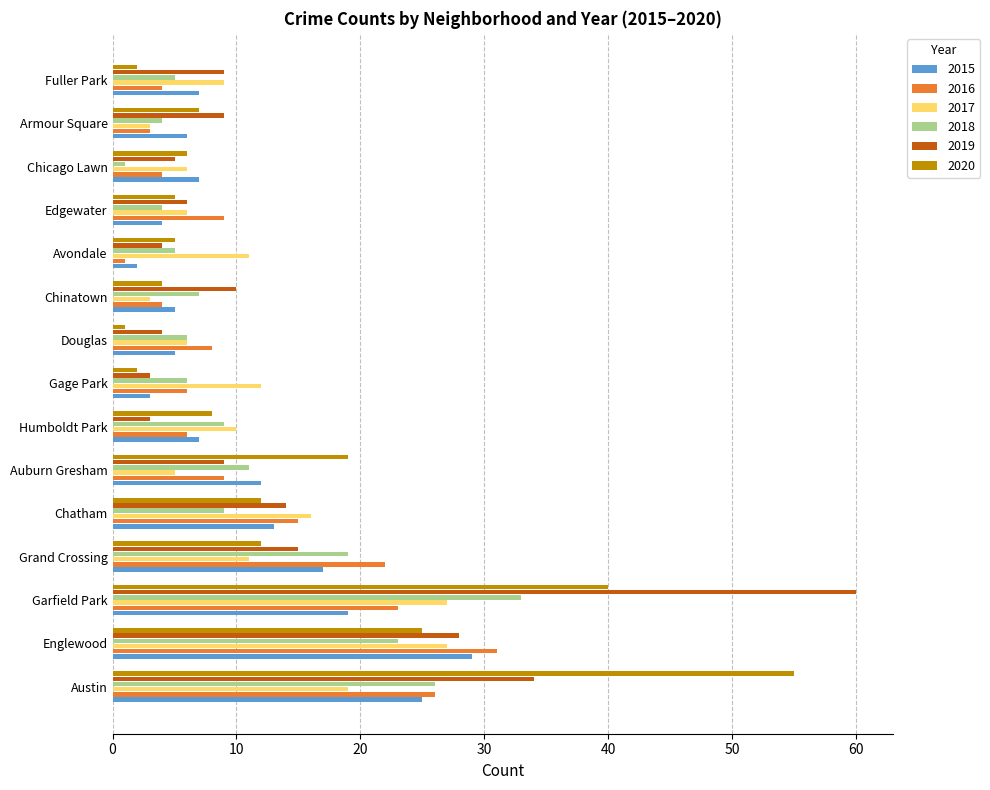

At which label does 2016 reach its peak?

Englewood